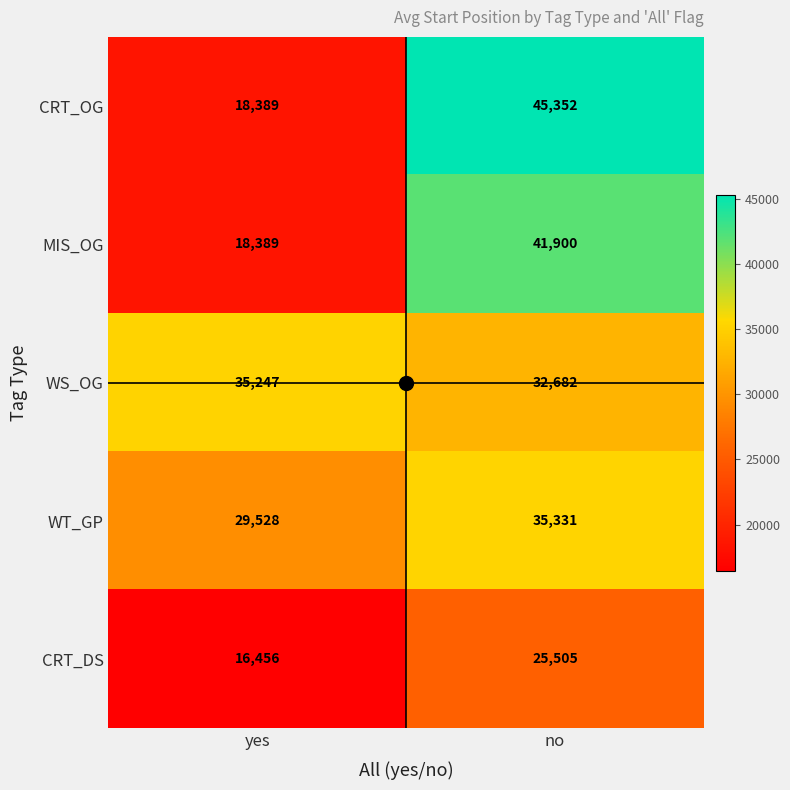

At which label is MIS_OG closest to 30144?

yes